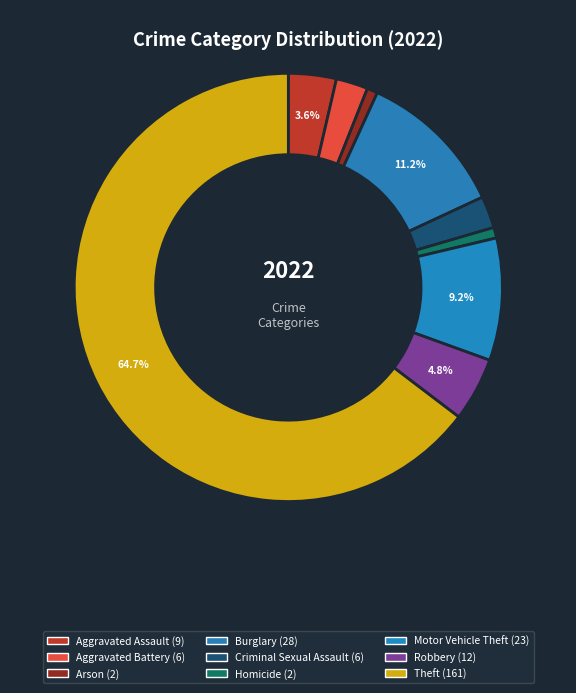

How many segments does this pie chart have?

9